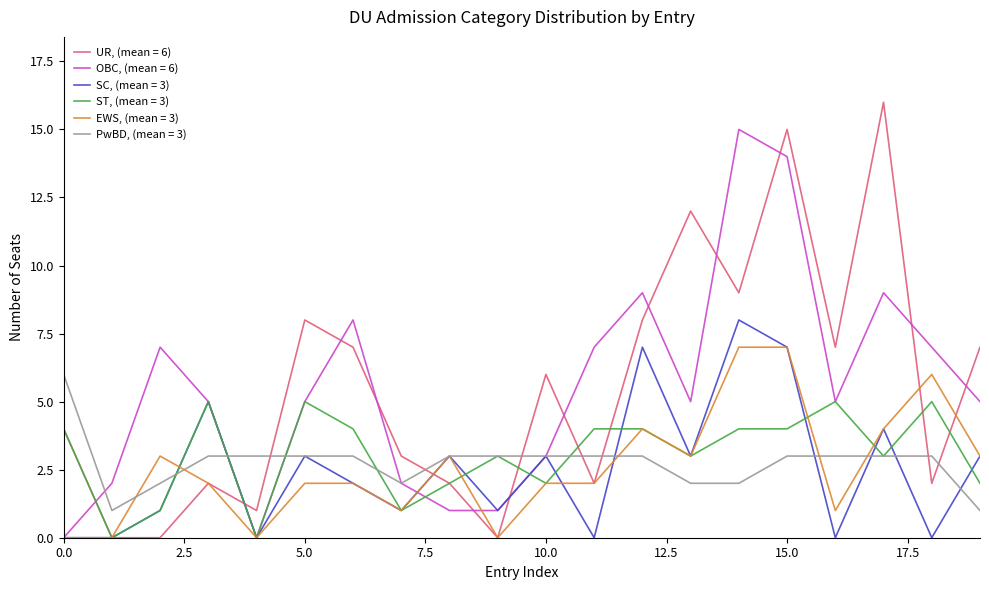

True or false: UR, (mean = 6) and OBC, (mean = 6) intersect in this chart.

True